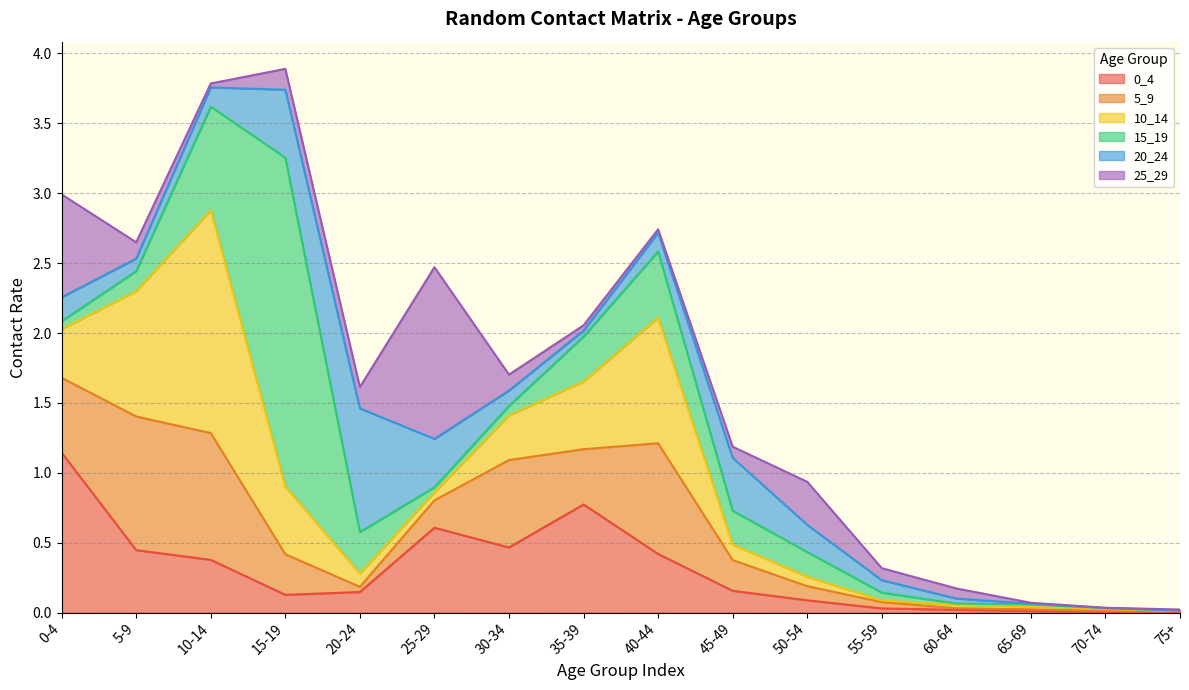

Which series ends up on top after the final intersection of 25_29 and 15_19?

25_29